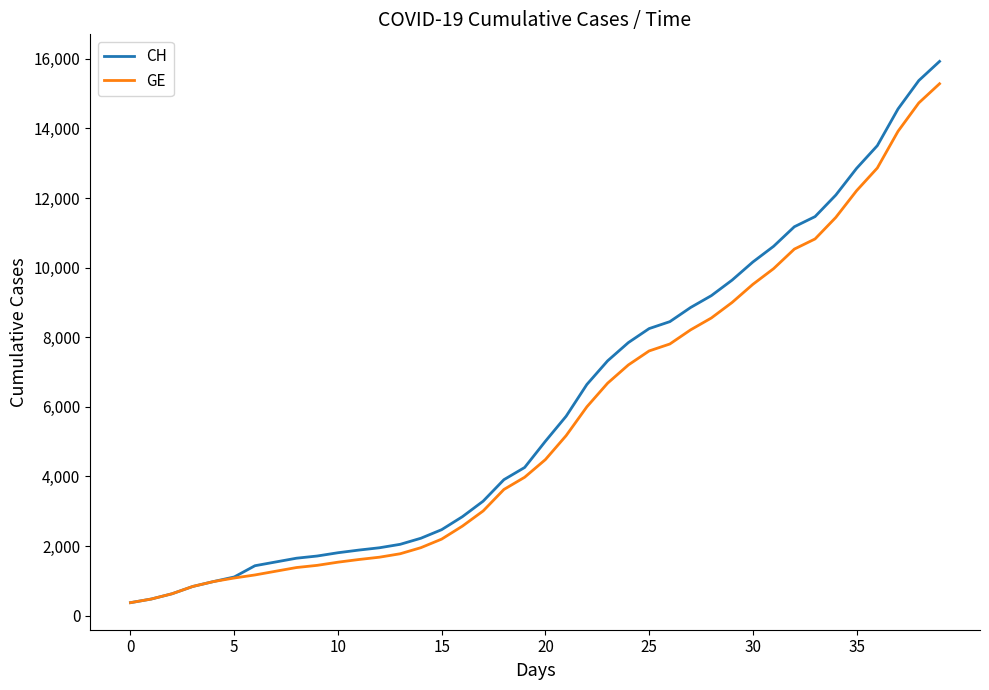

Which series has the largest range (max minus min)?

CH